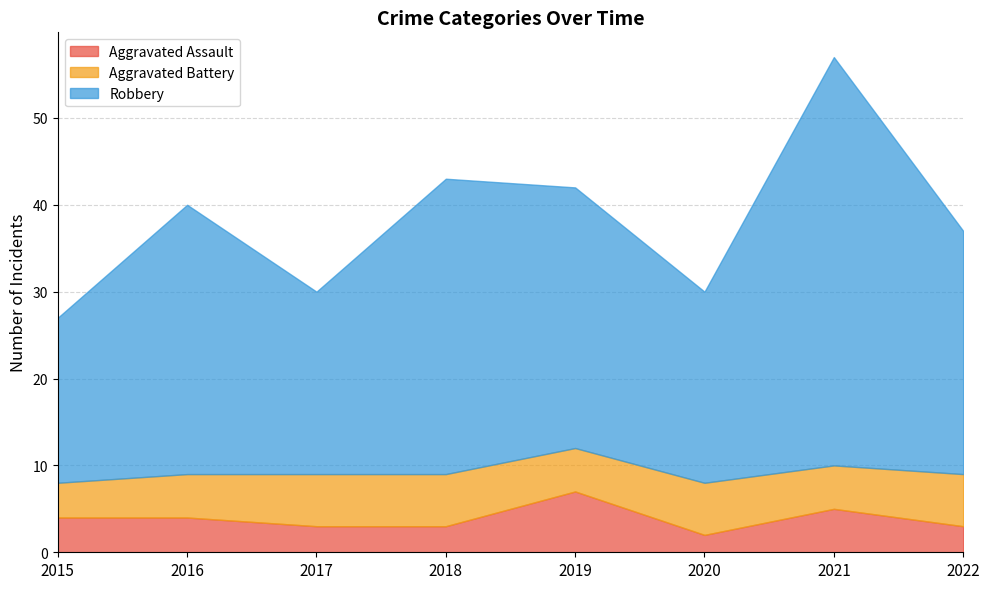

At which category does Robbery reach its first local peak?

2016